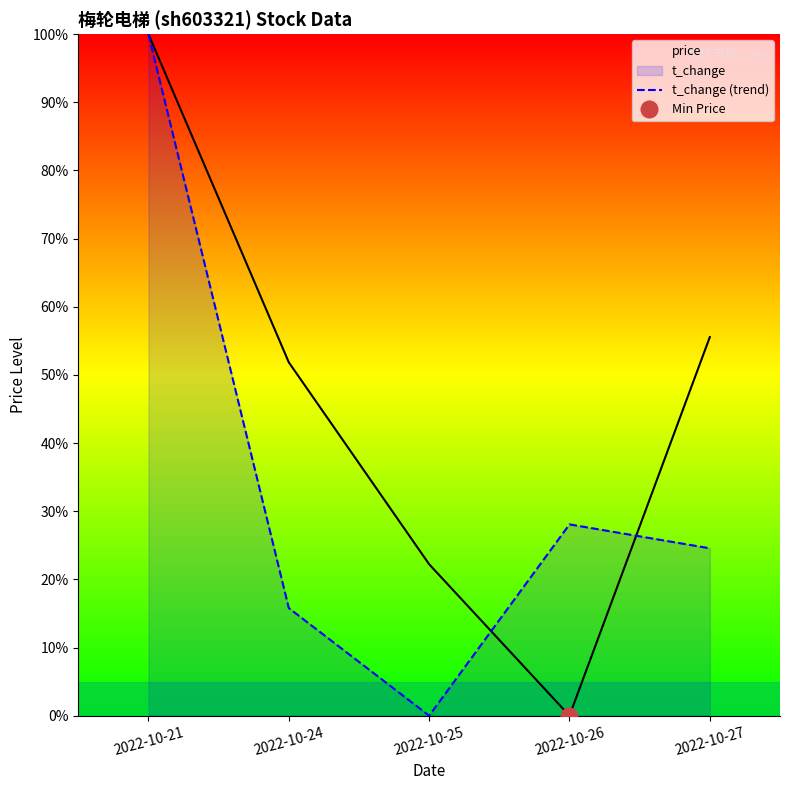

What is the difference between the maximum and minimum values in the price series?

100.0